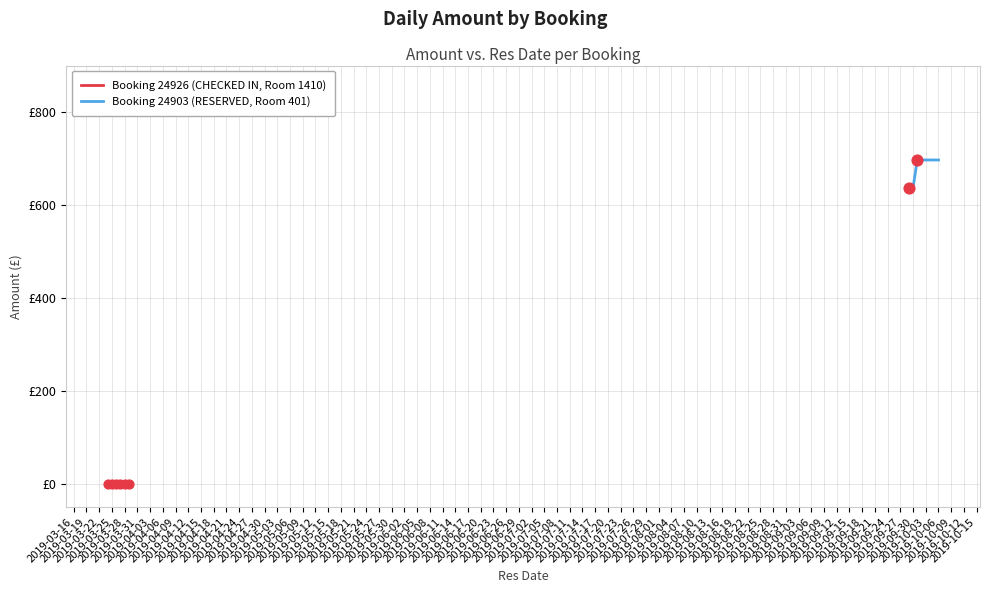

Which has a higher value, 2019-03-31 or 2019-03-28?

2019-03-31